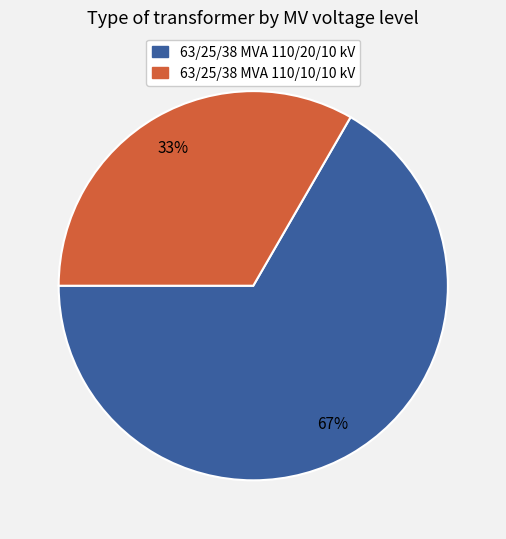

Rank the categories by value from lowest to highest.

63/25/38 MVA 110/10/10 kV, 63/25/38 MVA 110/20/10 kV